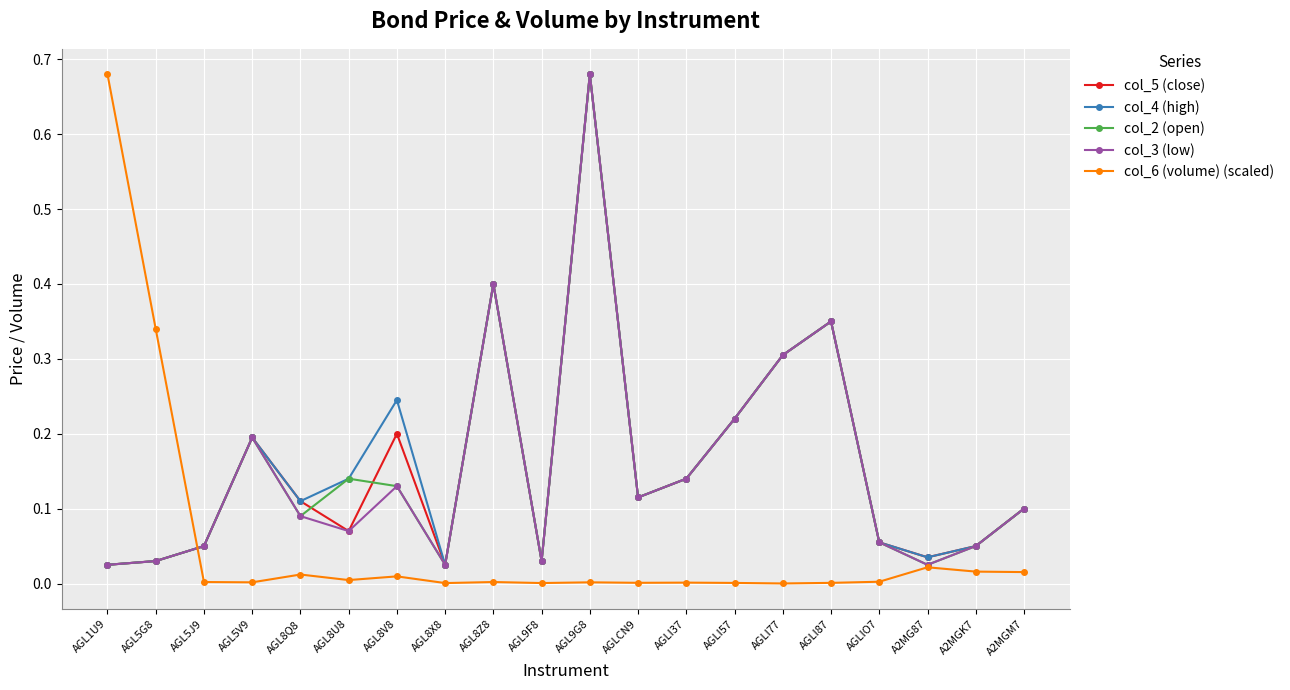

In col_5 (close), how many points are lower than both neighbors (excluding endpoints)?

5